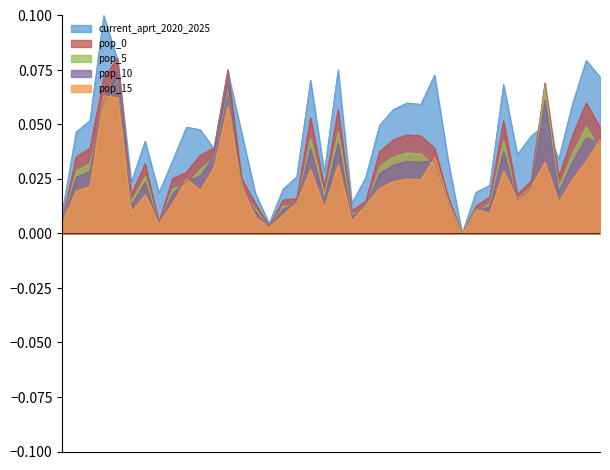

At how many categories does at least one series exceed 0?

39